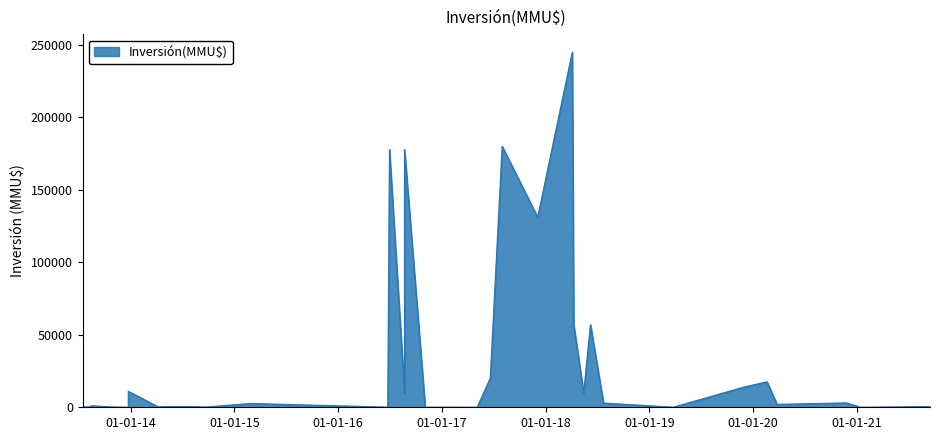

The chart shows a value of 420572 at 05/04/2018. True or false?

False